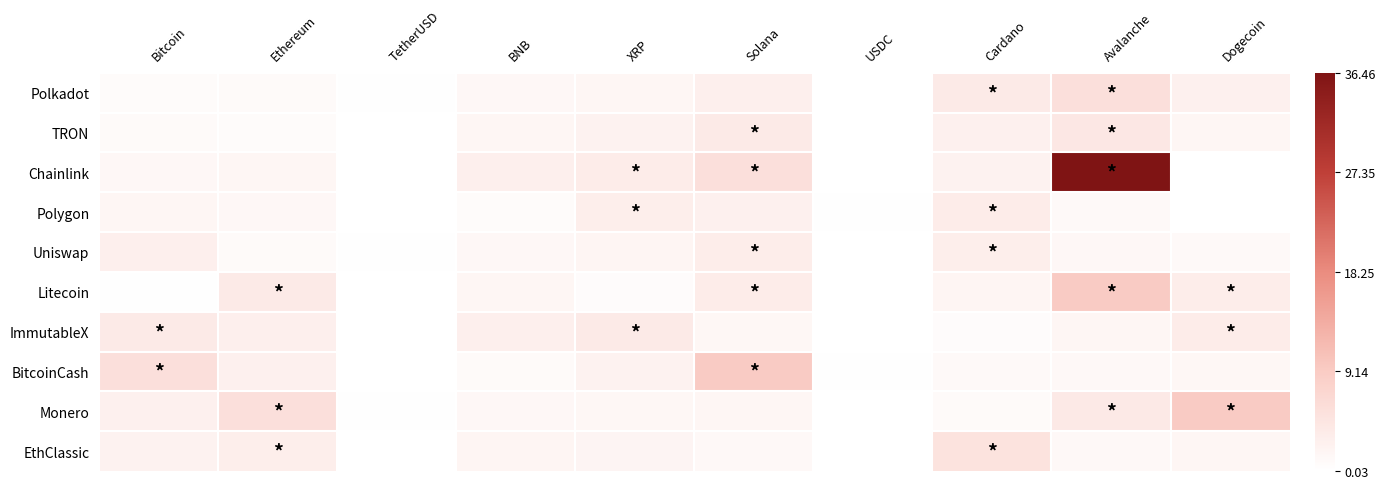

Between Cardano and Solana, which is larger?

Cardano